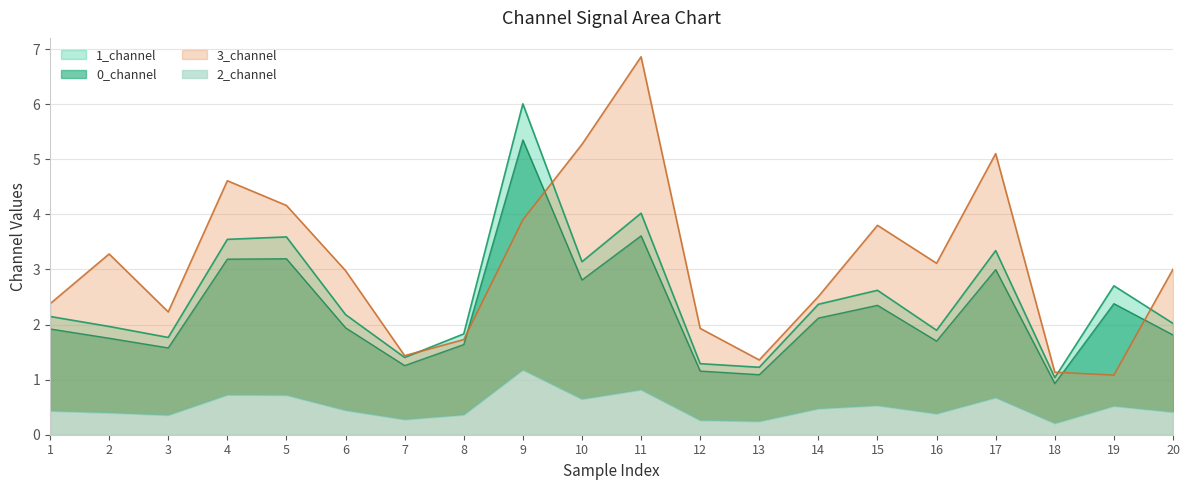

How many series are shown in this chart?

4